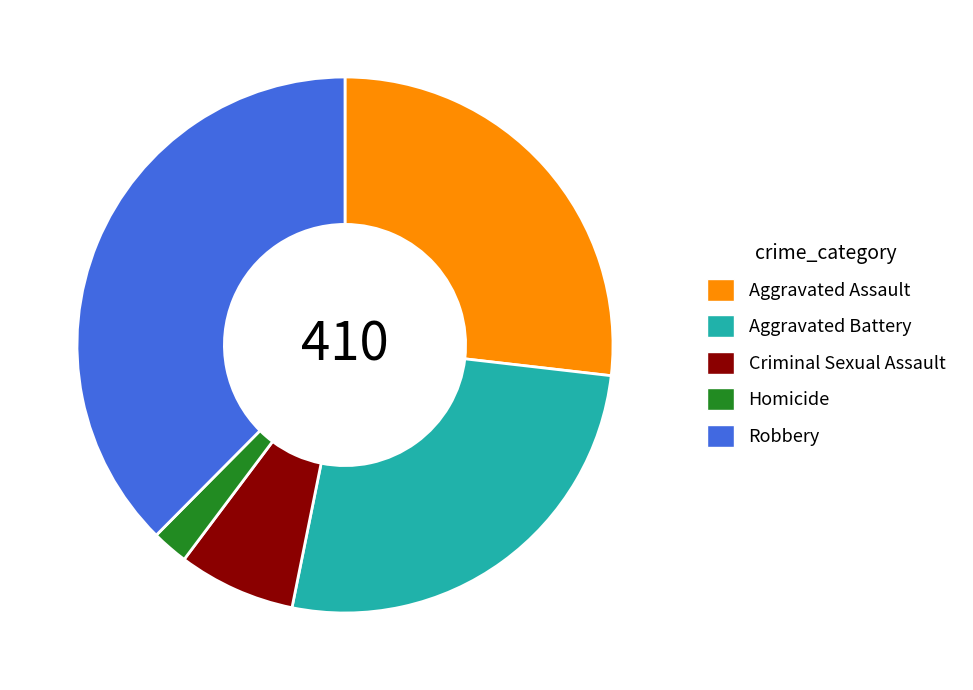

Which slice is the smallest?

Homicide